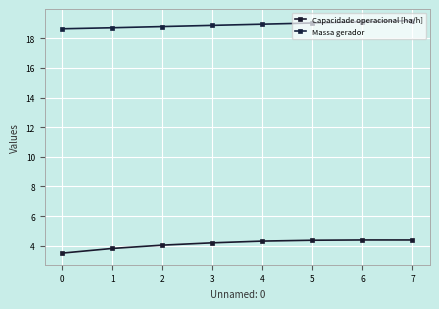

How many lines are shown in the chart?

2